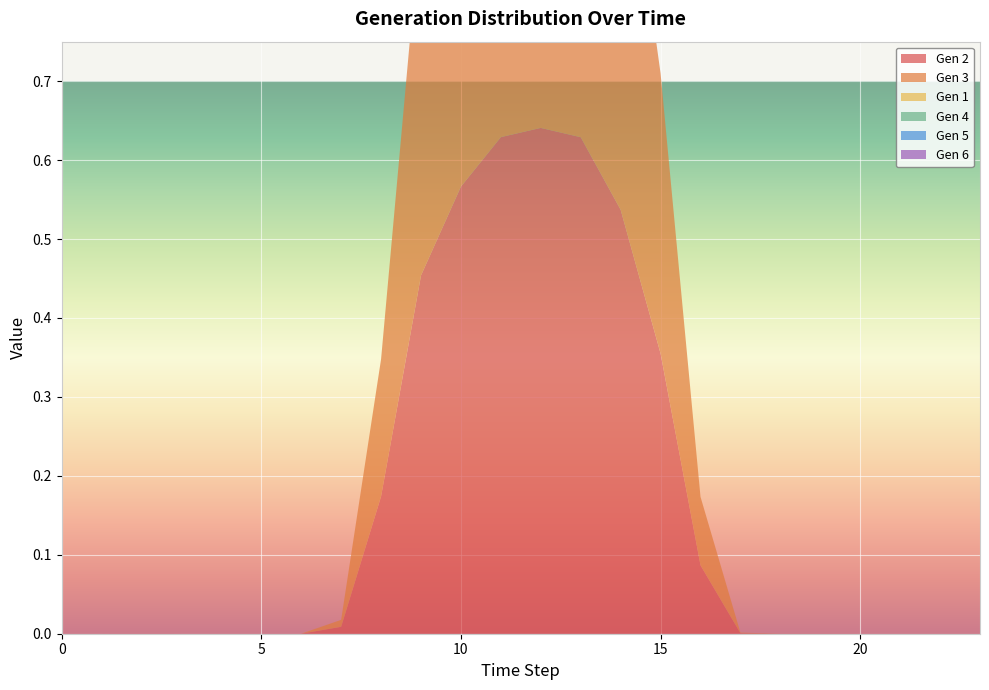

Reading left to right, transcribe all the data shown in this chart.

Gen 2: 0.0	0.0	0.0	0.0	0.0	0.0	0.0	0.0	0.2	0.5	0.6	0.6	0.6	0.6	0.5	0.4	0.1	0.0	0.0	0.0	0.0	0.0	0.0	0.0
Gen 3: 0.0	0.0	0.0	0.0	0.0	0.0	0.0	0.0	0.2	0.5	0.6	0.6	0.6	0.6	0.5	0.4	0.1	0.0	0.0	0.0	0.0	0.0	0.0	0.0
Gen 1: 0.0	0.0	0.0	0.0	0.0	0.0	0.0	0.0	0.0	0.0	0.0	0.0	0.0	0.0	0.0	0.0	0.0	0.0	0.0	0.0	0.0	0.0	0.0	0.0
Gen 4: 0.0	0.0	0.0	0.0	0.0	0.0	0.0	0.0	0.0	0.0	0.0	0.0	0.0	0.0	0.0	0.0	0.0	0.0	0.0	0.0	0.0	0.0	0.0	0.0
Gen 5: 0.0	0.0	0.0	0.0	0.0	0.0	0.0	0.0	0.0	0.0	0.0	0.0	0.0	0.0	0.0	0.0	0.0	0.0	0.0	0.0	0.0	0.0	0.0	0.0
Gen 6: 0.0	0.0	0.0	0.0	0.0	0.0	0.0	0.0	0.0	0.0	0.0	0.0	0.0	0.0	0.0	0.0	0.0	0.0	0.0	0.0	0.0	0.0	0.0	0.0